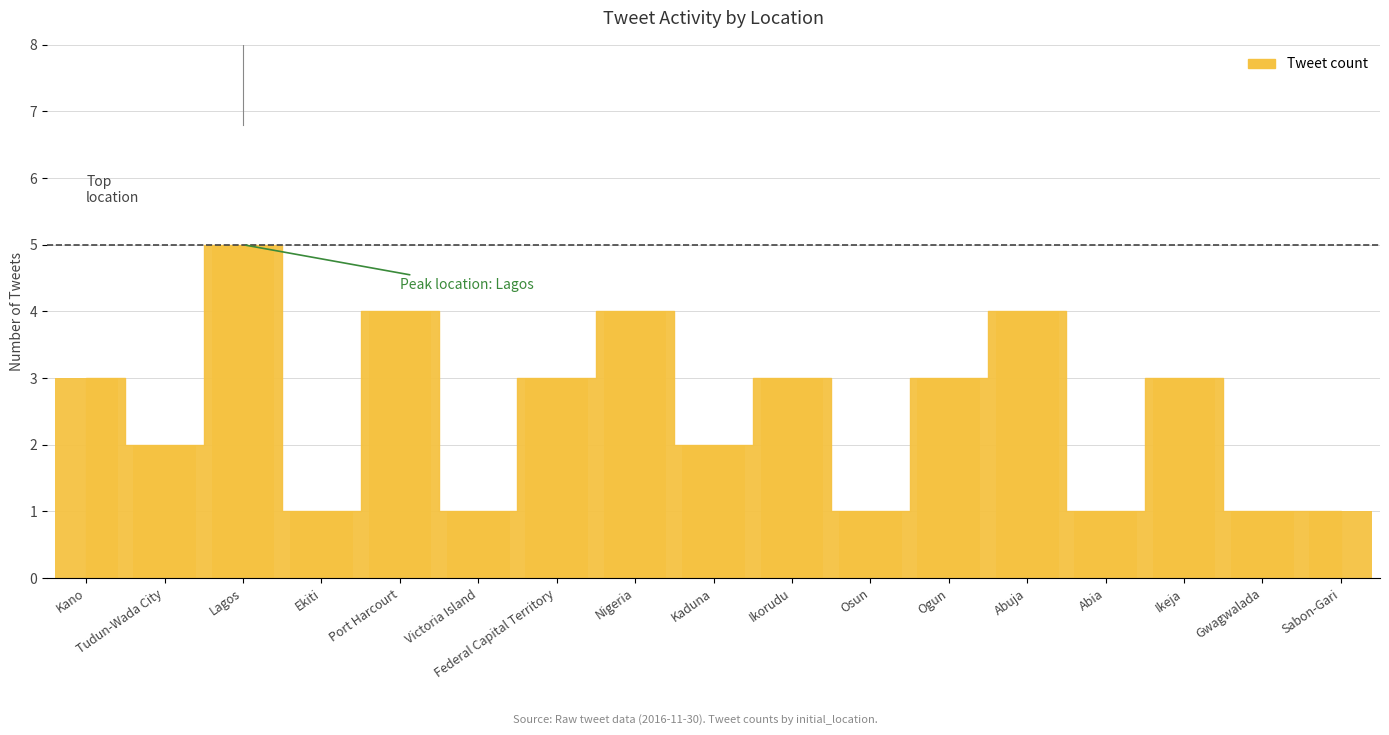

What is the maximum value shown in the chart?

5